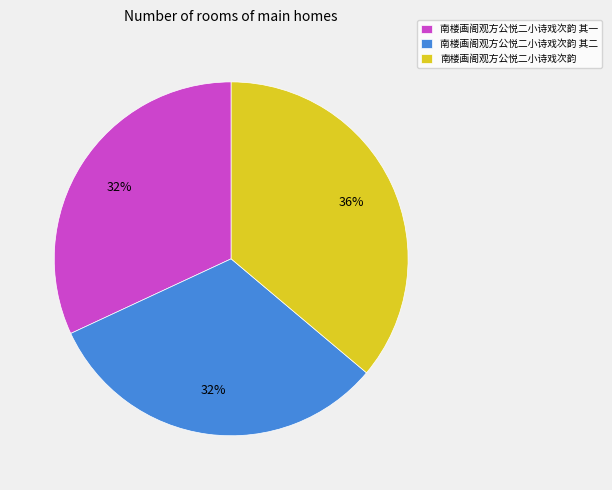

Which has a higher value, 南楼画阁观方公悦二小诗戏次韵 or 南楼画阁观方公悦二小诗戏次韵 其二?

南楼画阁观方公悦二小诗戏次韵